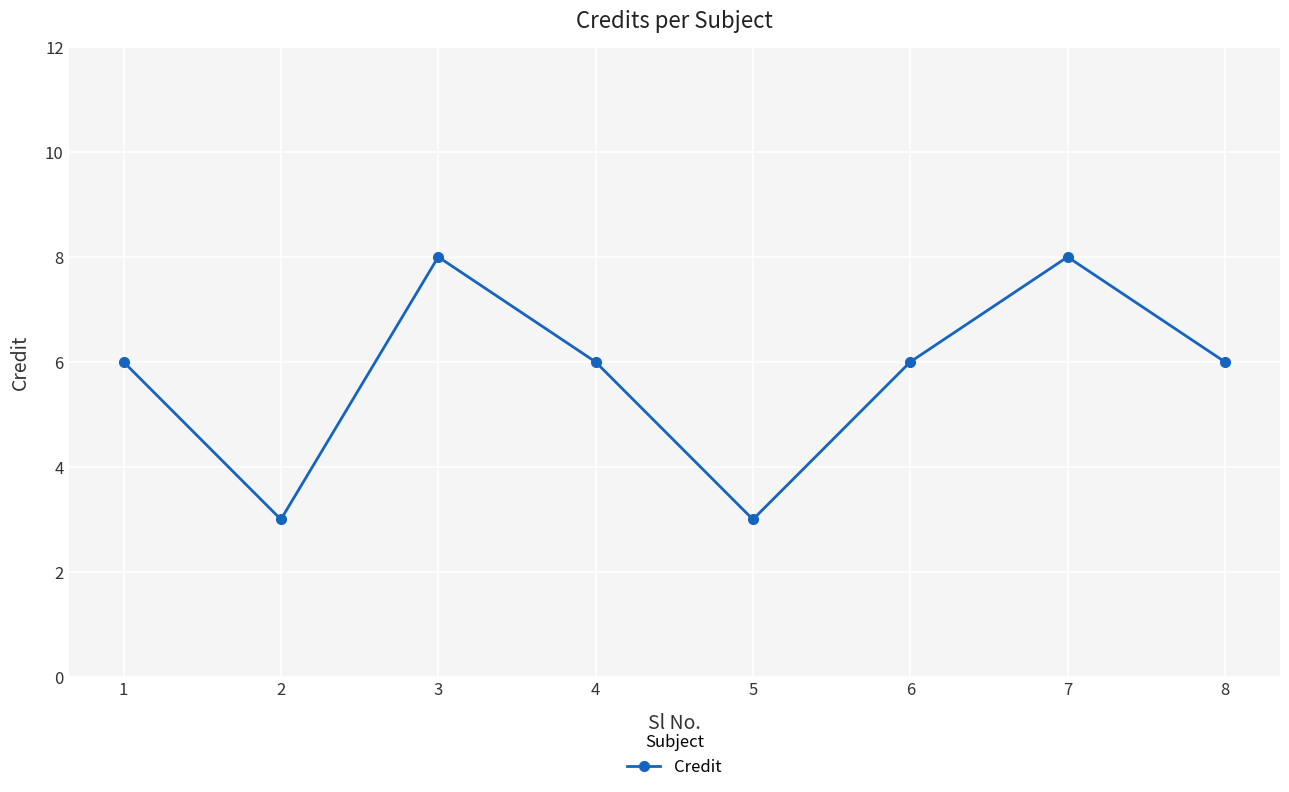

Reading right to left, what are all the values shown in this chart?

8=6	7=8	6=6	5=3	4=6	3=8	2=3	1=6